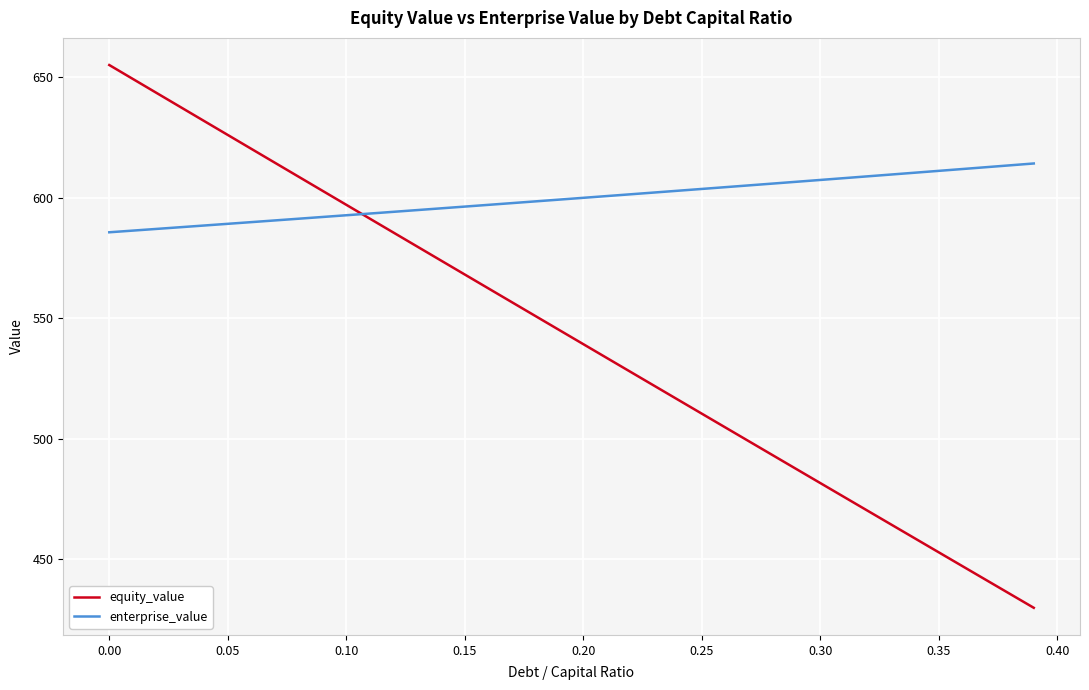

What are all the series names shown in the legend?

equity_value, enterprise_value